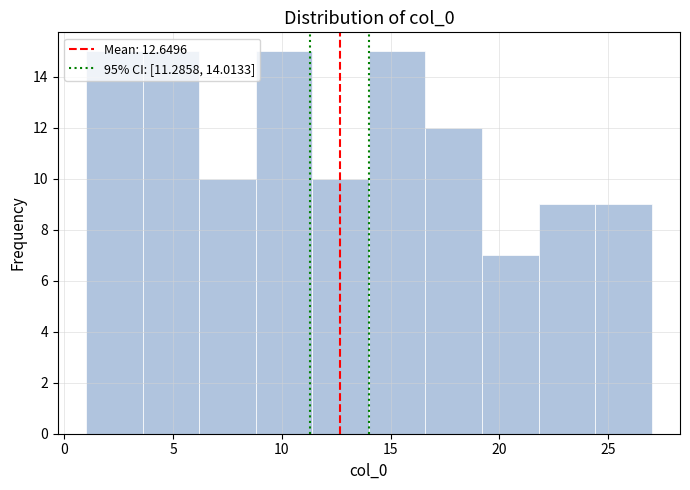

How tall is the bar that spans 16.6 to 19.2 on the x-axis? Neither the bar edges nor the heights are printed on the chart, so give them approximately, as read against the axes.

12